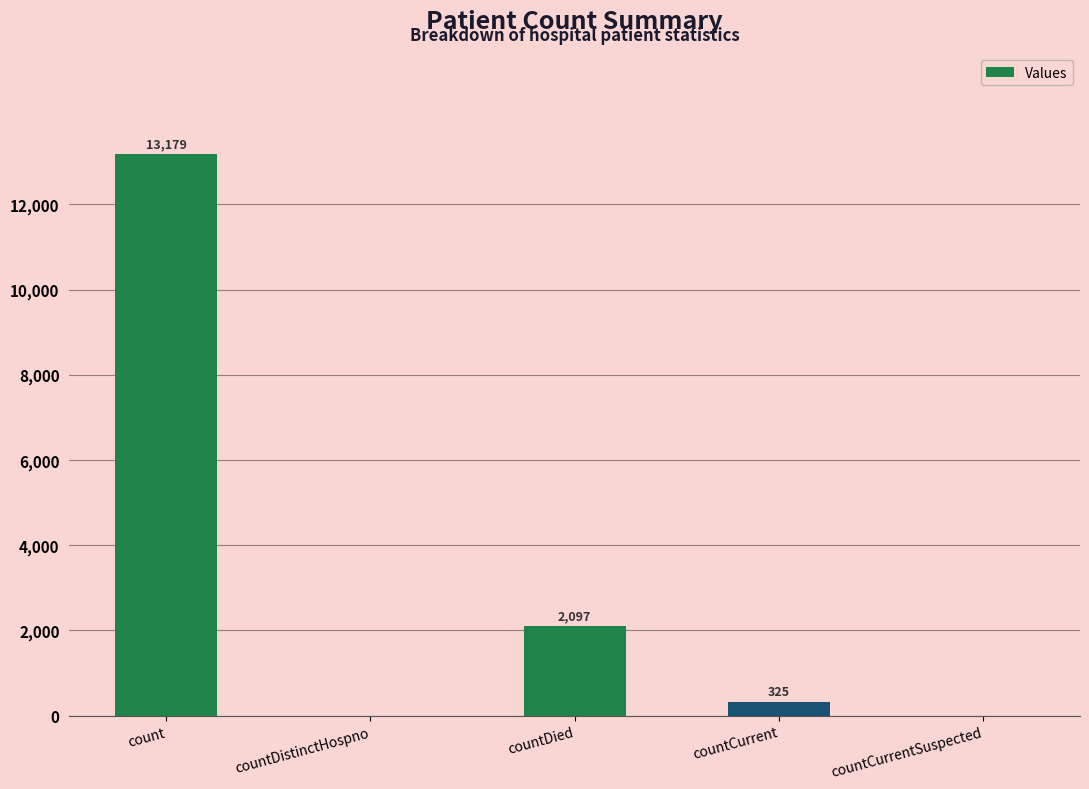

What value does the data have at countDied?

2097